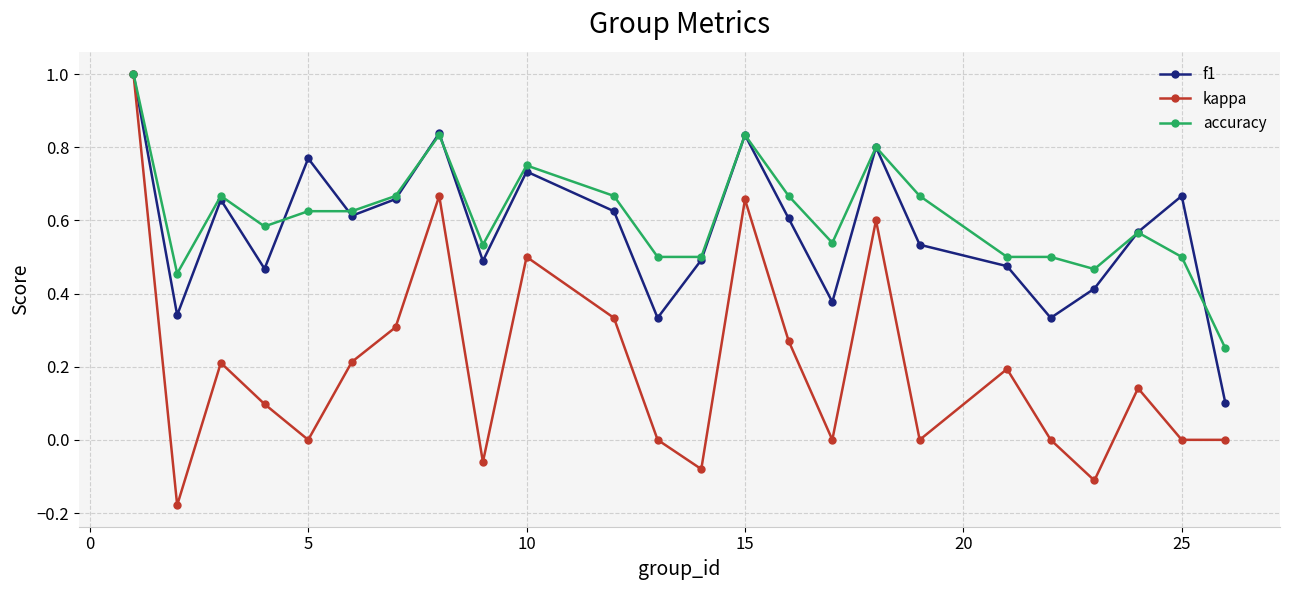

How many interior local peaks does the kappa series have?

7